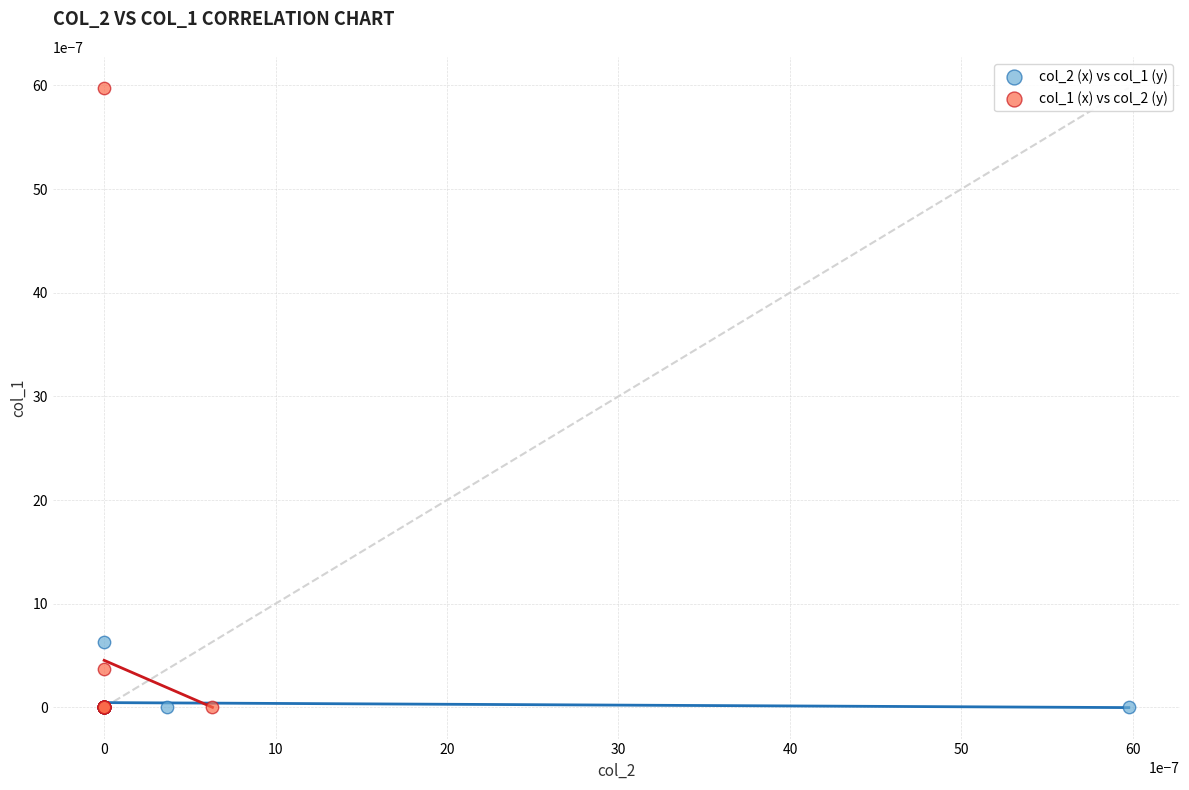

Which series has the largest Y range (max minus min)?

col_1 (x) vs col_2 (y)